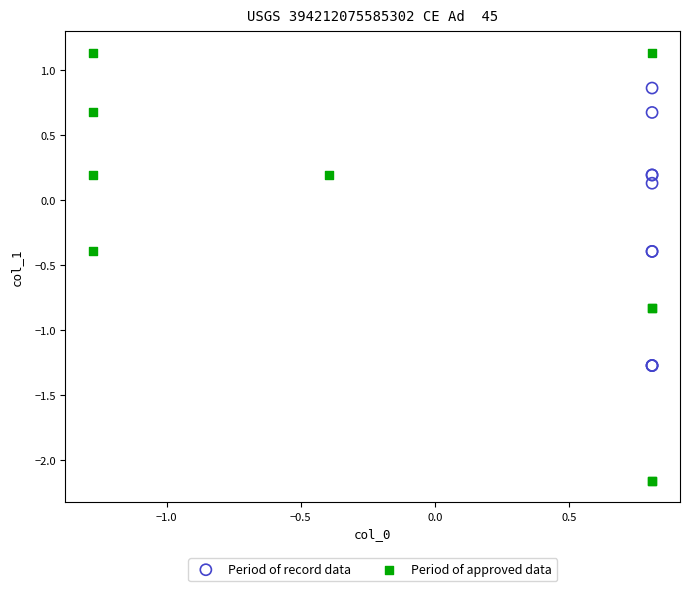

Which series contains the lowest Y value?

Period of approved data